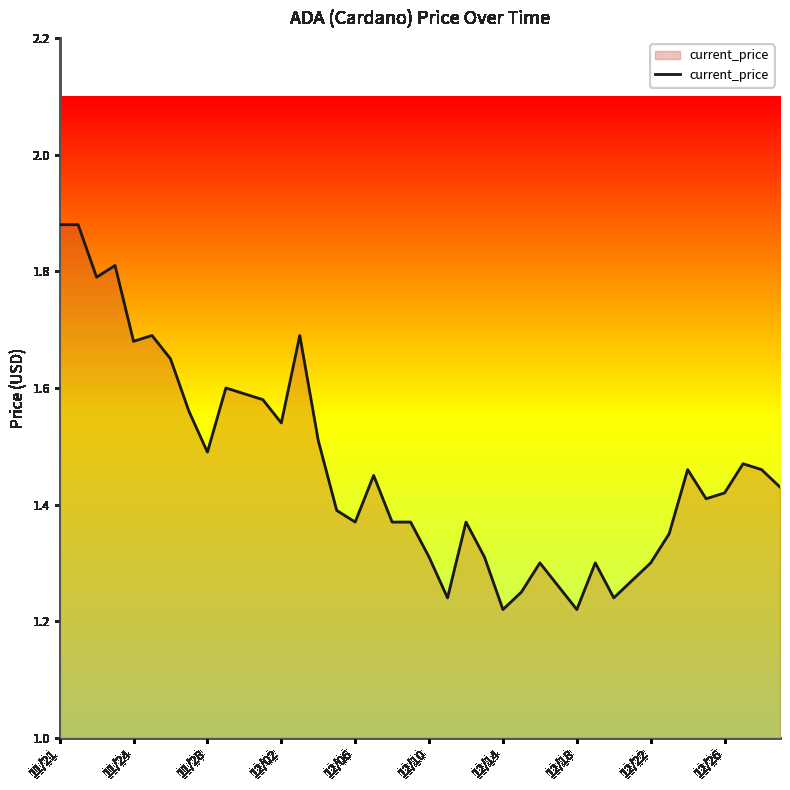

What is the difference between the maximum and minimum values?

0.7